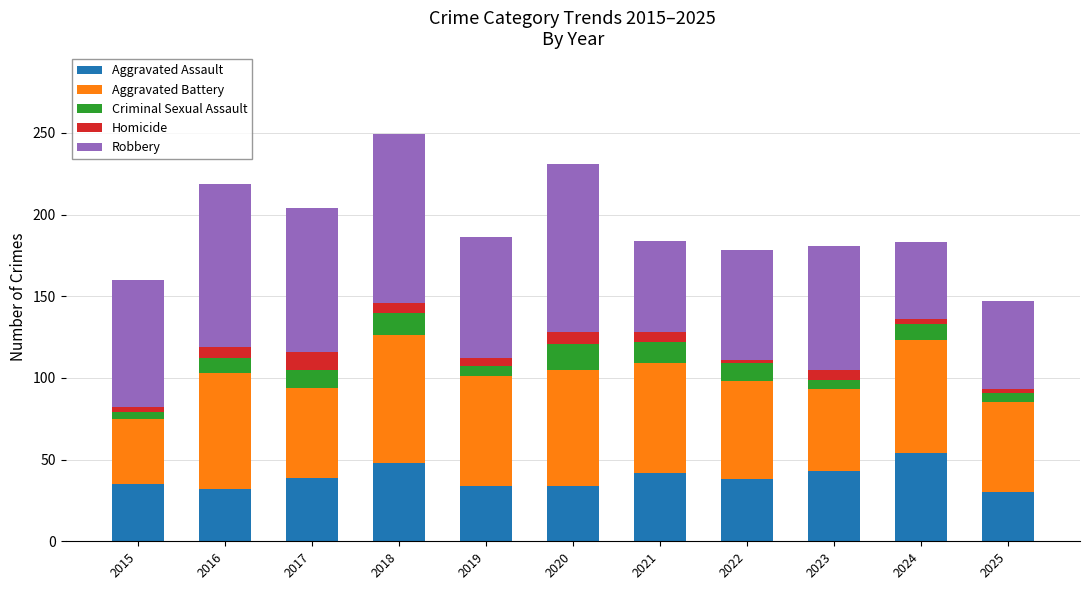

How many values in the Aggravated Assault series are below 38?

5